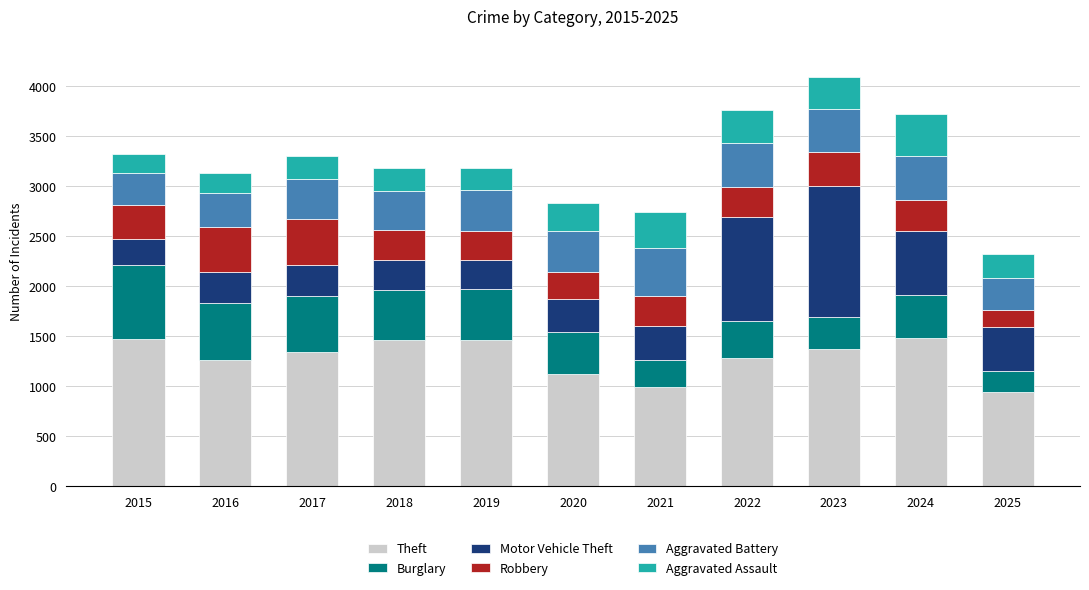

What is the average value of the Theft series?

1290